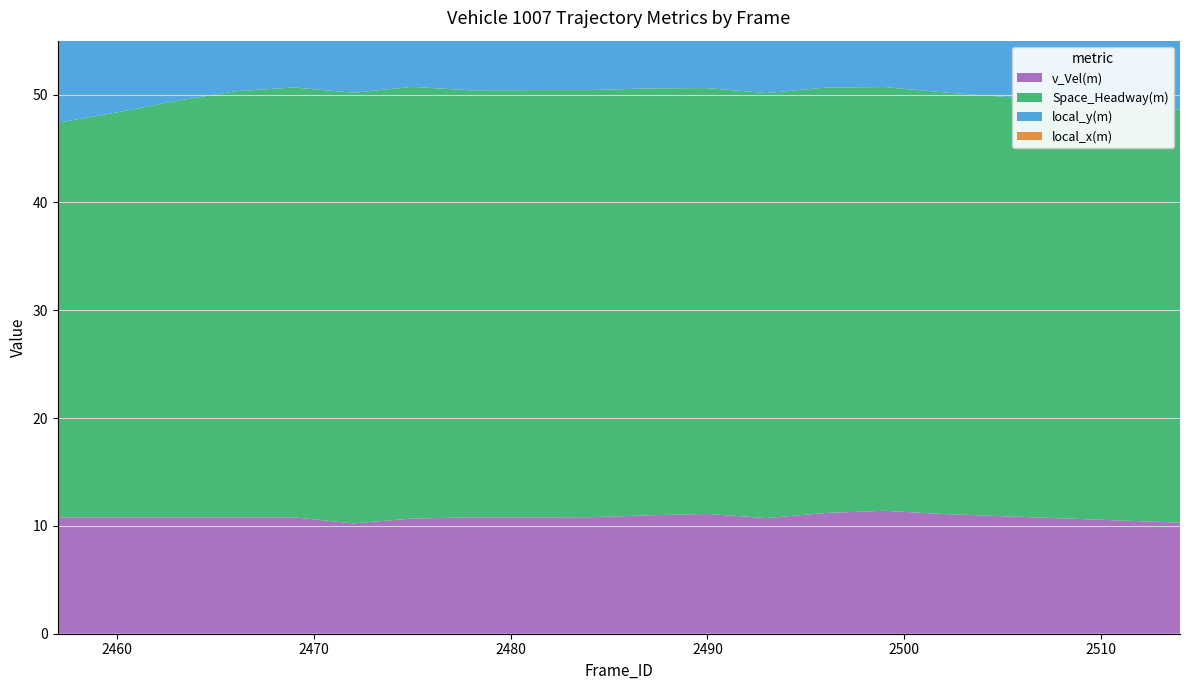

Reading right to left, transcribe all the data shown in this chart.

v_Vel(m): 2514=10.3	2511=10.5	2508=10.7	2505=10.9	2502=11.1	2499=11.4	2496=11.2	2493=10.7	2490=11.1	2487=11.0	2484=10.8	2481=10.8	2478=10.8	2475=10.7	2472=10.2	2469=10.8	2466=10.8	2463=10.8	2460=10.8	2457=10.8
Space_Headway(m): 2514=38.3	2511=38.5	2508=38.7	2505=38.9	2502=39.1	2499=39.3	2496=39.4	2493=39.4	2490=39.5	2487=39.6	2484=39.6	2481=39.6	2478=39.6	2475=40.0	2472=39.9	2469=39.9	2466=39.5	2463=38.6	2460=37.6	2457=36.6
local_y(m): 2514=72.4	2511=69.3	2508=66.2	2505=63.1	2502=60.0	2499=56.9	2496=53.8	2493=50.6	2490=47.3	2487=43.9	2484=40.7	2481=37.5	2478=34.2	2475=31.0	2472=27.9	2469=24.7	2466=21.5	2463=18.2	2460=15.0	2457=11.8
local_x(m): 2514=11.8	2511=11.8	2508=11.8	2505=11.8	2502=11.8	2499=11.8	2496=11.9	2493=12.0	2490=12.1	2487=12.3	2484=12.3	2481=12.2	2478=12.2	2475=12.2	2472=12.1	2469=12.1	2466=12.2	2463=12.2	2460=12.2	2457=12.2